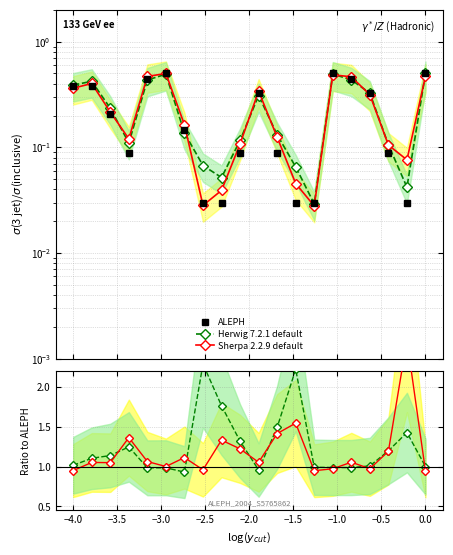

Is it true that Sherpa 2.2.9 default equals 1.0 at −1.0?

True